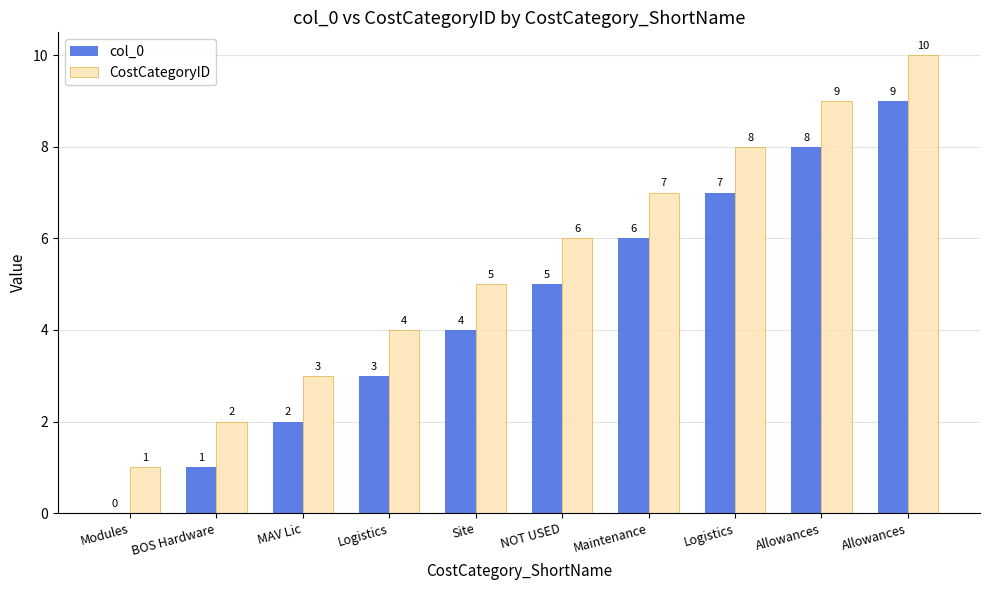

At Allowances, list the series in order from smallest to largest.

col_0, CostCategoryID